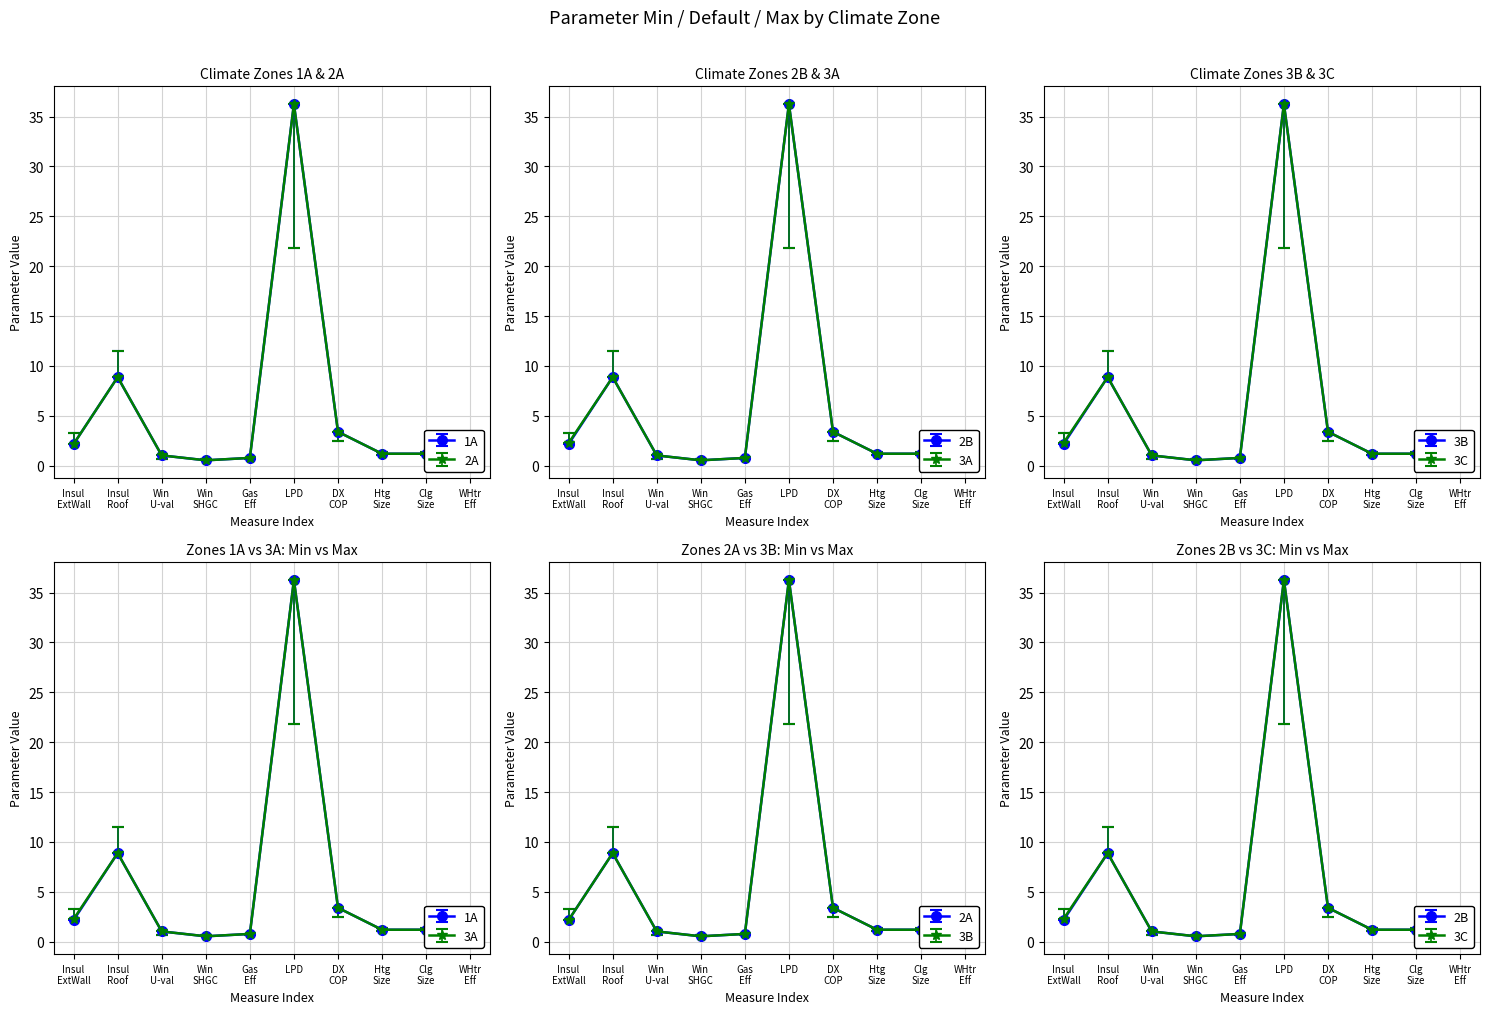

Does the chart have visible grid lines?

Yes